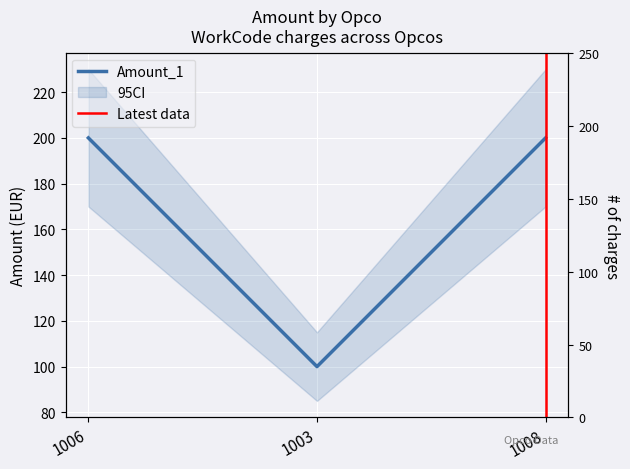

Where is the data nearest to the value 150?

1006